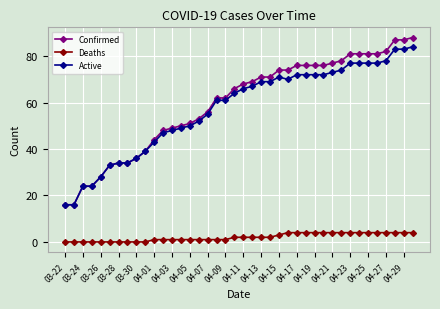

Reading left to right, what are all the values shown in this chart?

Confirmed: 16	16	24	24	28	33	34	34	36	39	44	48	49	50	51	53	56	62	62	66	68	69	71	71	74	74	76	76	76	76	77	78	81	81	81	81	82	87	87	88
Deaths: 0	0	0	0	0	0	0	0	0	0	1	1	1	1	1	1	1	1	1	2	2	2	2	2	3	4	4	4	4	4	4	4	4	4	4	4	4	4	4	4
Active: 16	16	24	24	28	33	34	34	36	39	43	47	48	49	50	52	55	61	61	64	66	67	69	69	71	70	72	72	72	72	73	74	77	77	77	77	78	83	83	84